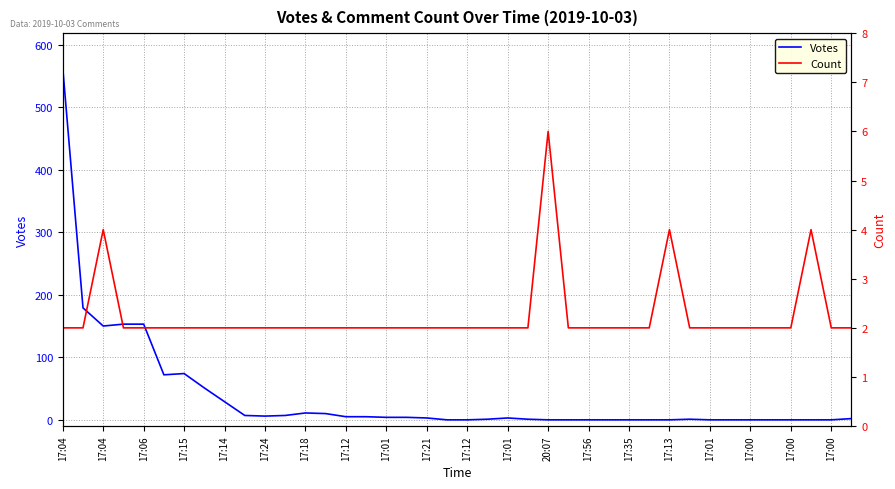

Which label corresponds to the smallest value in the chart?

17:00